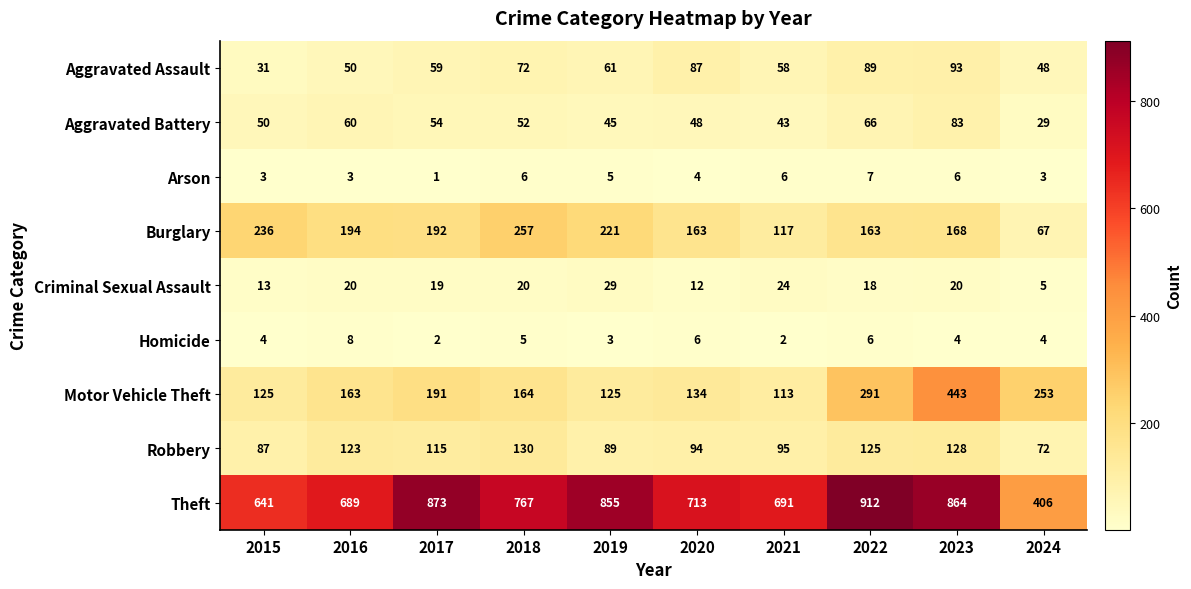

At which category does the chart reach its peak across all series?

2022